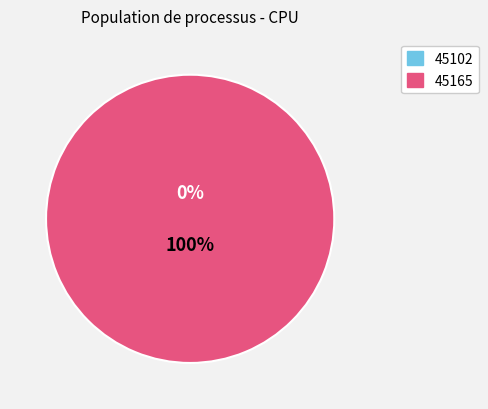

Rank the categories by value from highest to lowest.

45165, 45102